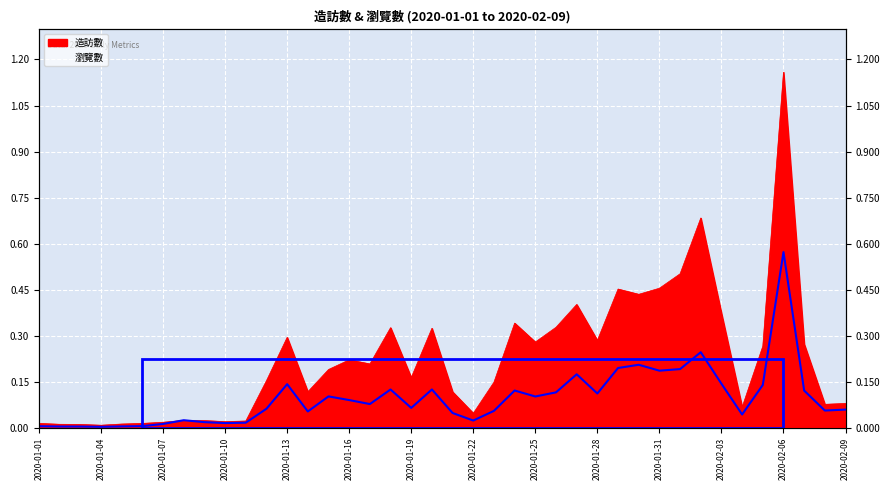

Which label corresponds to the largest value in the chart?

2020-02-06